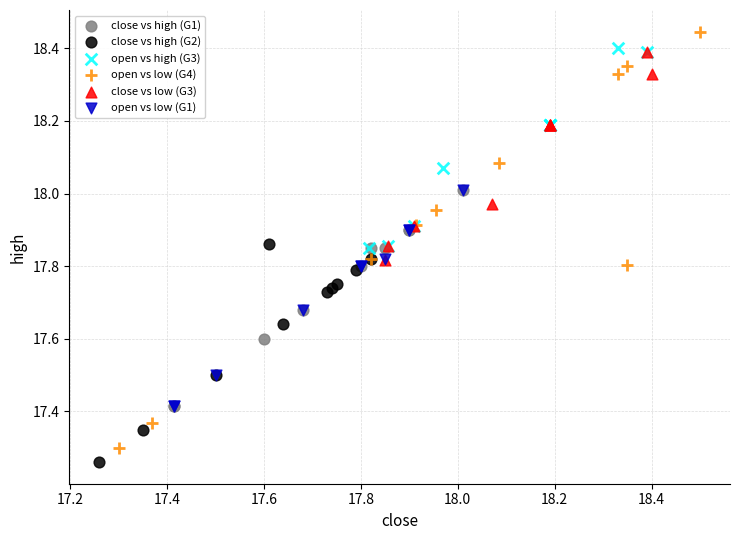

Which series has the largest Y range (max minus min)?

open vs low (G4)